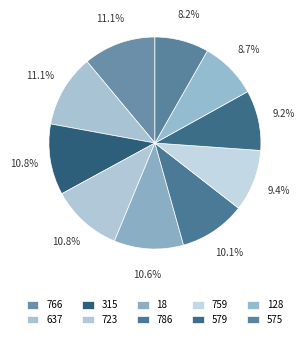

Count the number of slices in the pie.

10